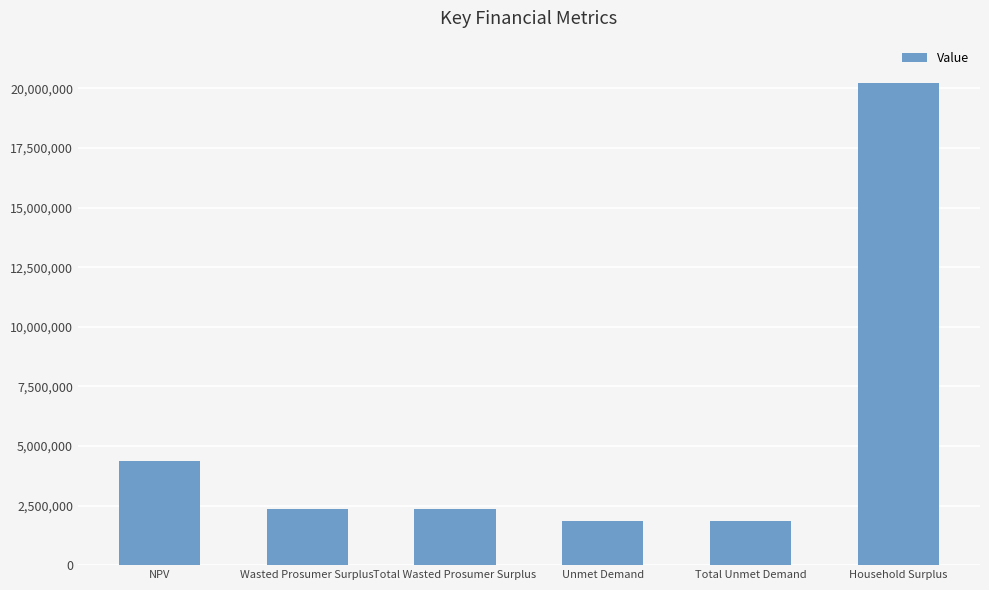

What is the ratio of the value at Total Unmet Demand to the value at Unmet Demand?

1.0